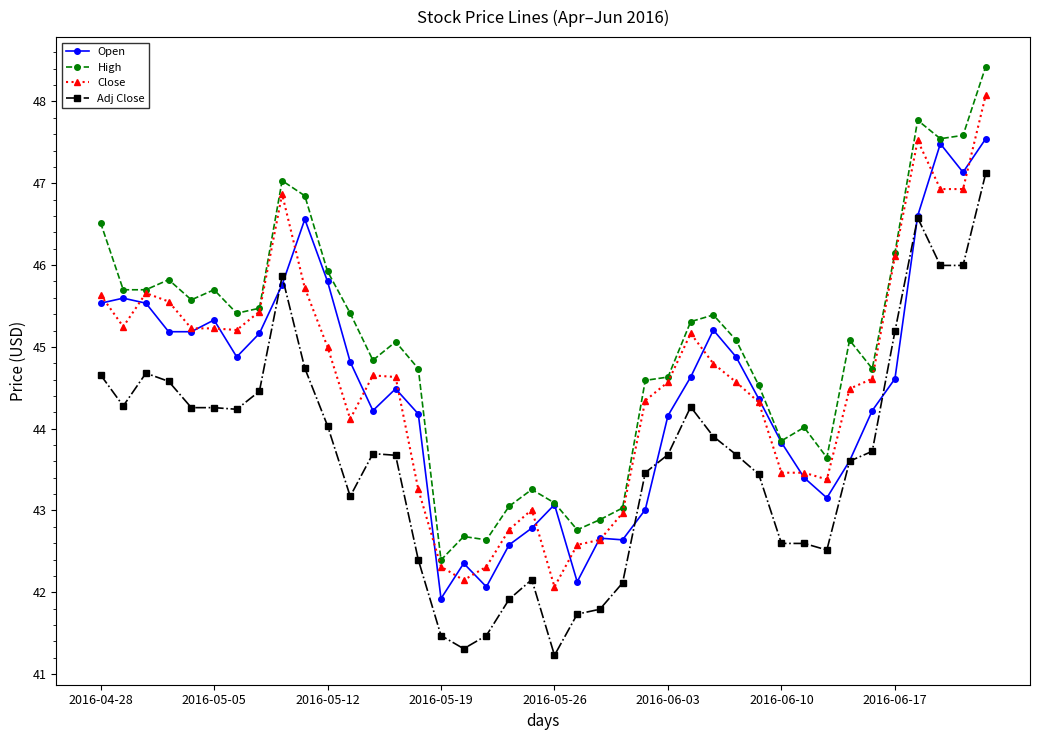

Which series has the largest total across all categories?

High